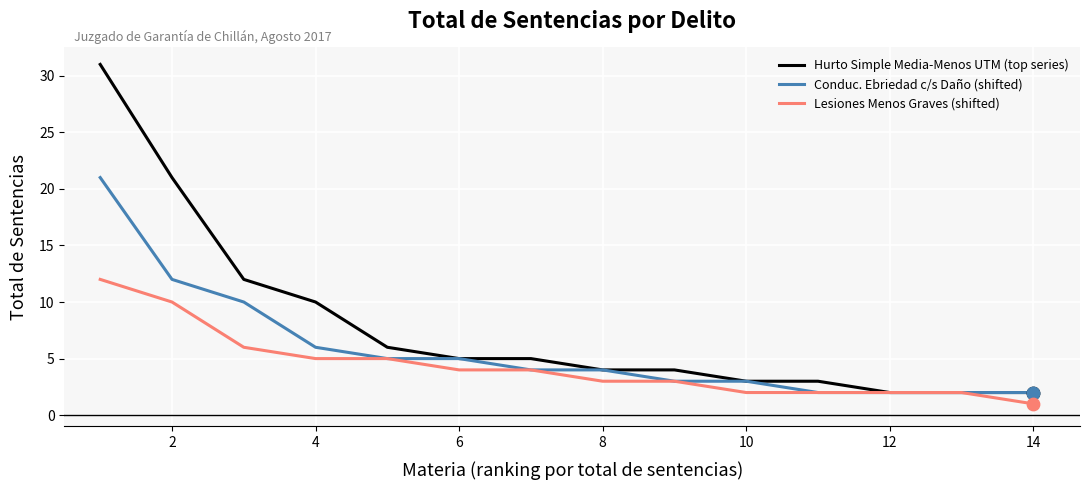

At how many categories does at least one series exceed 28?

1